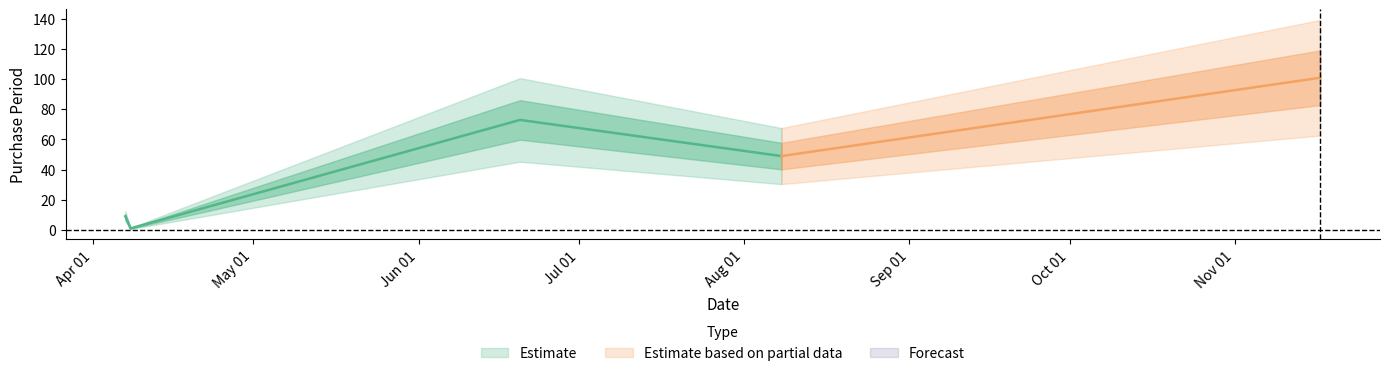

The value at 2016-06-20 is 120. True or false?

False